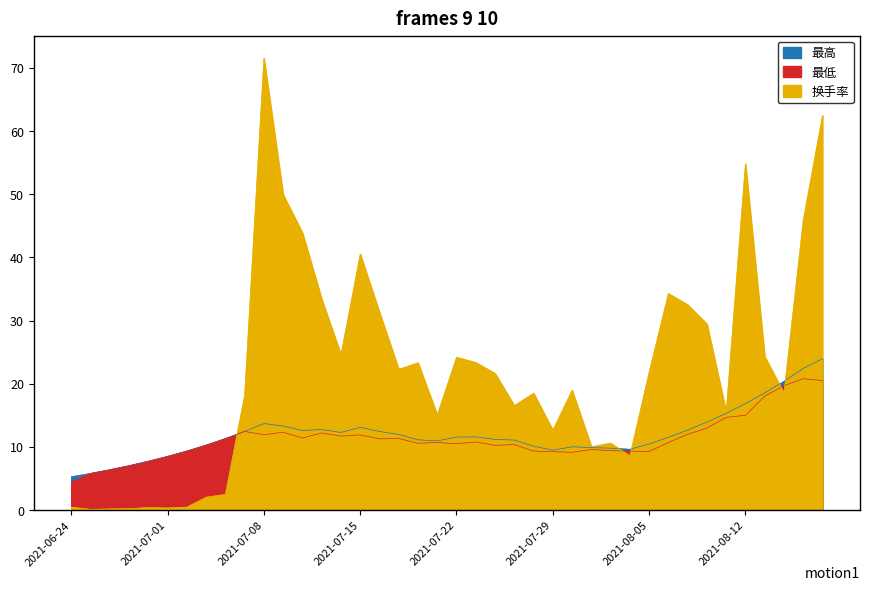

Where is the first local minimum for 最高?

2021-07-12